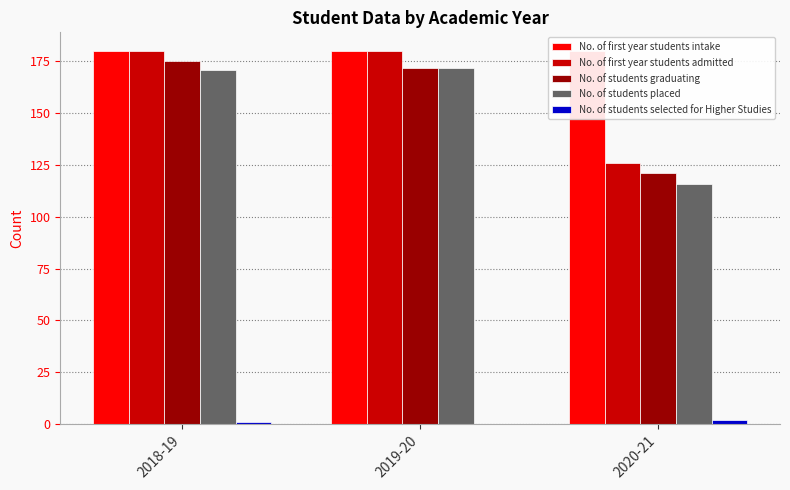

Which series has the widest spread of values?

No. of students placed